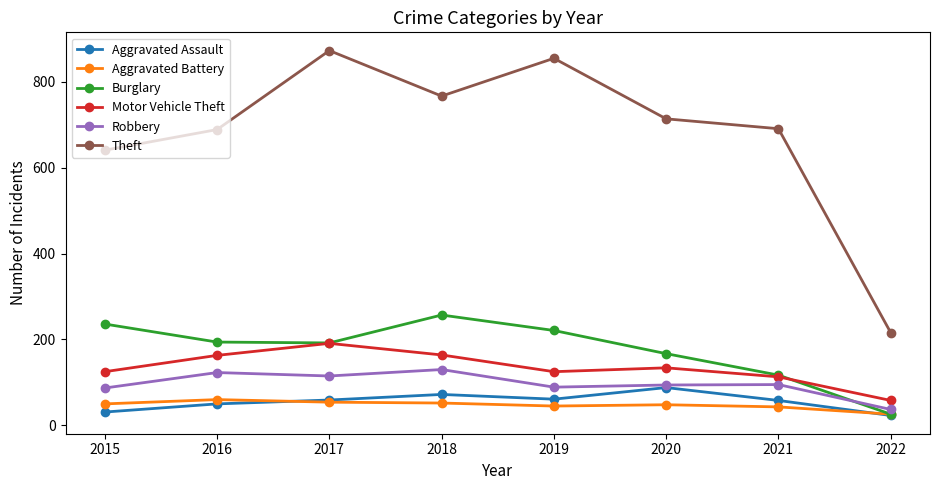

What is the sum of the Motor Vehicle Theft values at 2017 and 2015?

316